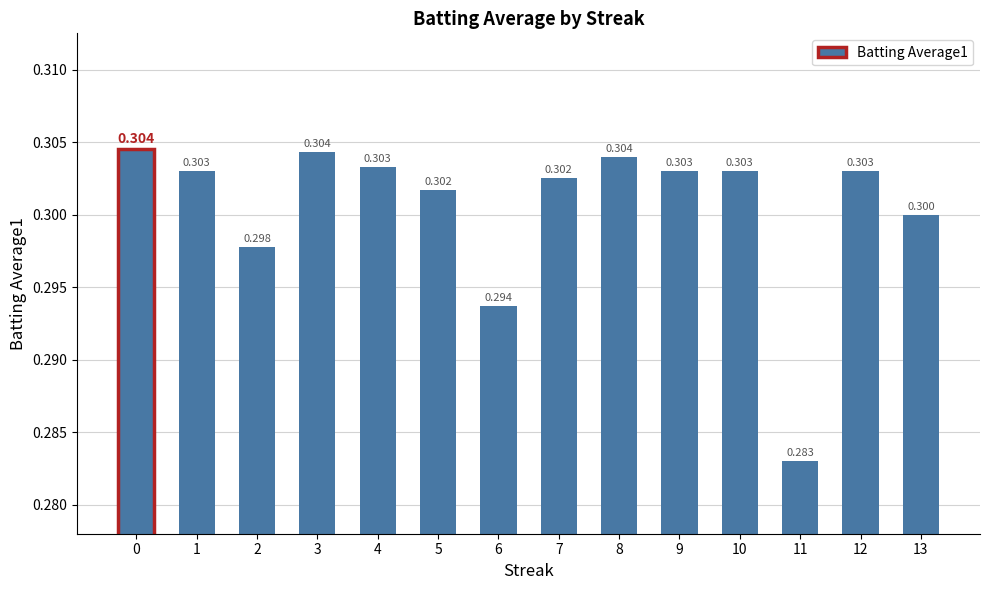

At which category does the chart reach its minimum across all series?

11